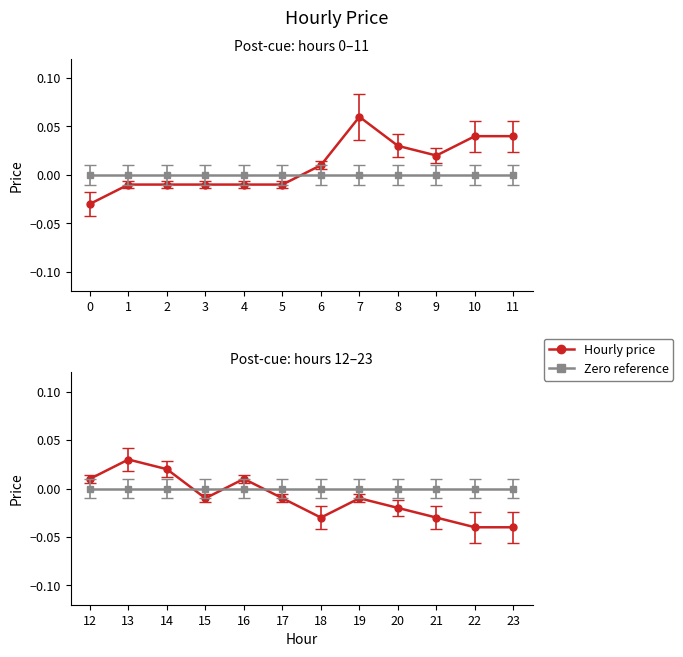

True or false: price (hours 12–23) has more than 2 points higher than both neighbors.

True